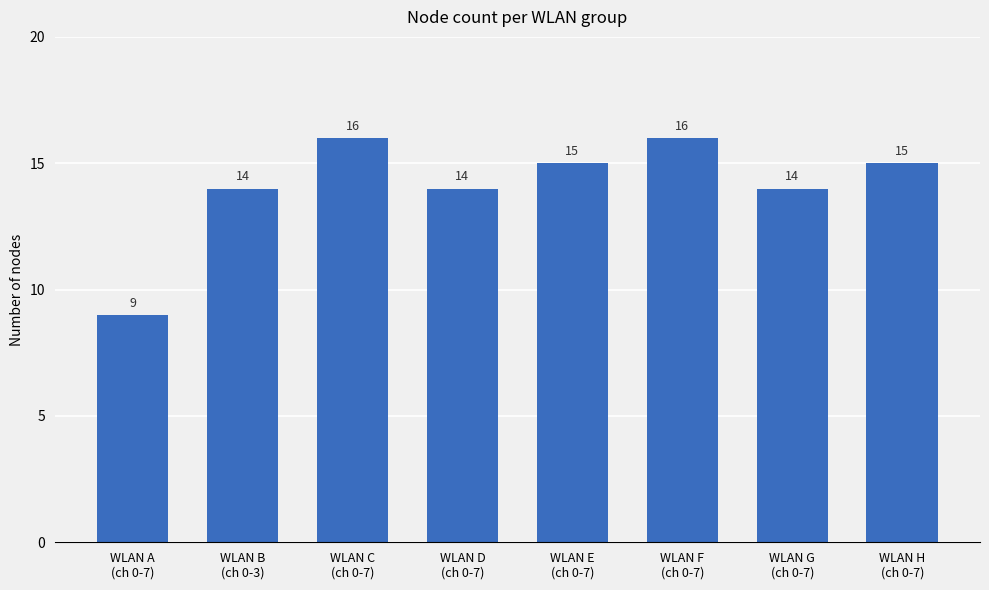

What is the change in value from WLAN B
(ch 0-3) to WLAN C
(ch 0-7)?

+2